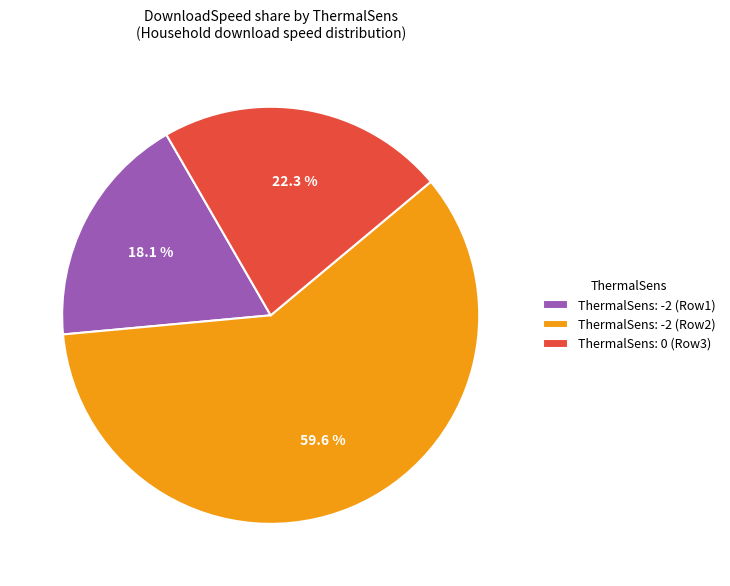

Combined, what portion of the pie is ThermalSens: -2 (Row2) and ThermalSens: -2 (Row1)?

77.7%